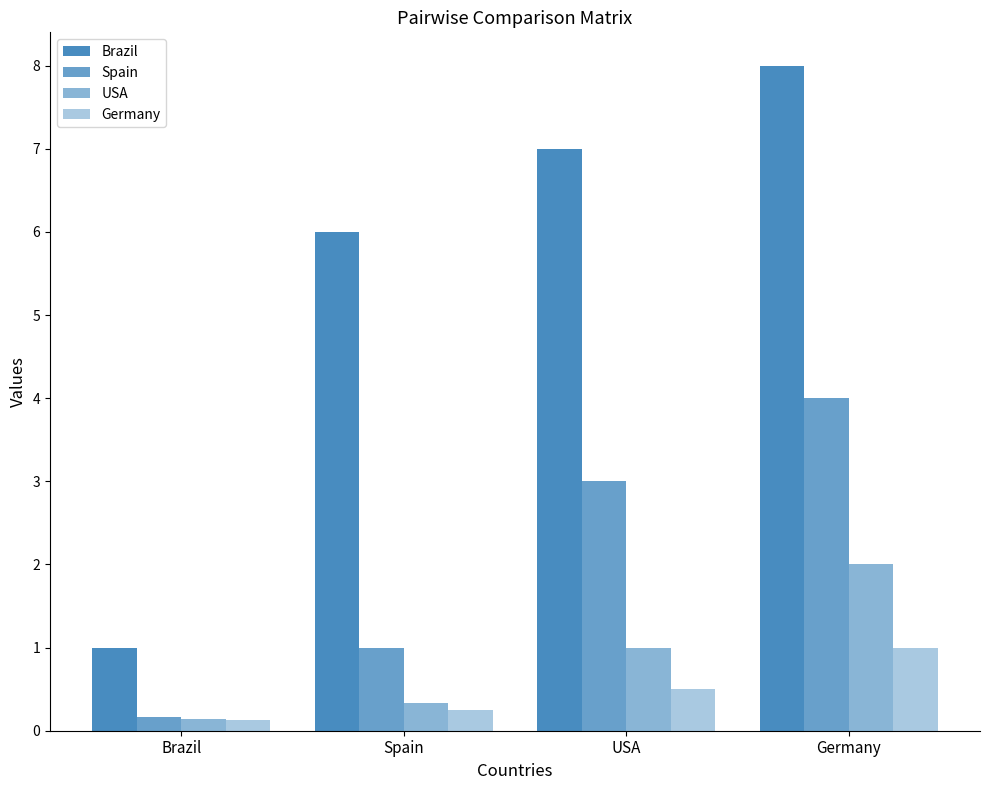

What is the greatest value displayed?

8.0